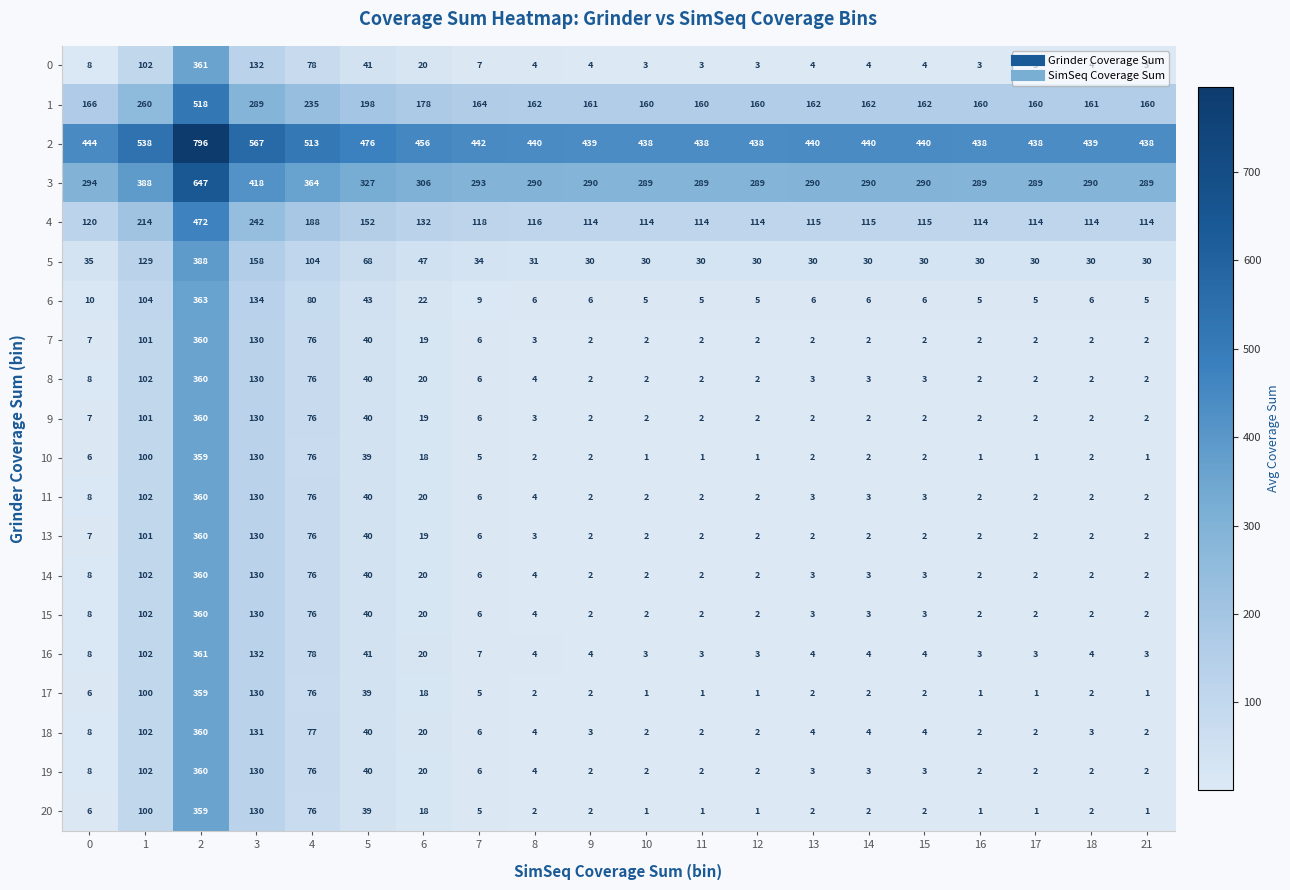

At which label is 17 closest to 180?

3